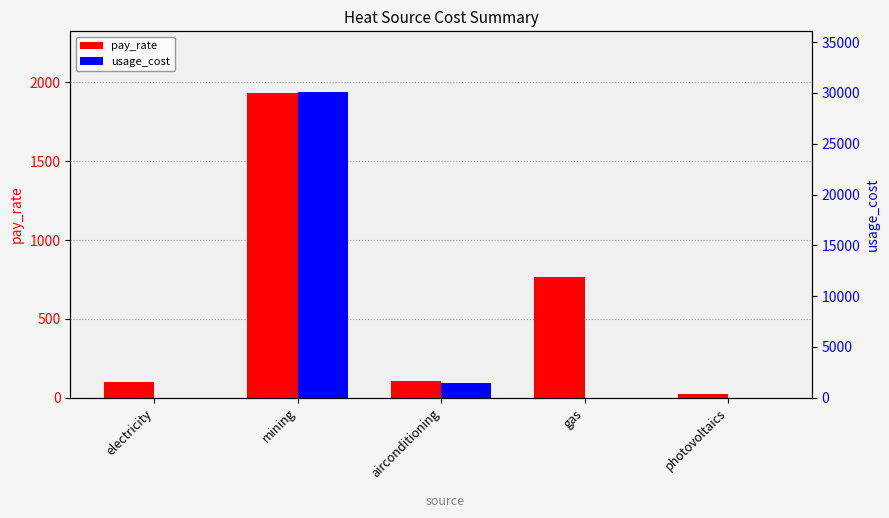

Reading left to right, list all the values displayed in this chart.

pay_rate: electricity=96.8	mining=1935.8	airconditioning=104.9	gas=768.6	photovoltaics=20.8
usage_cost: electricity=0.1	mining=30055.1	airconditioning=1413.3	gas=0.0	photovoltaics=0.0